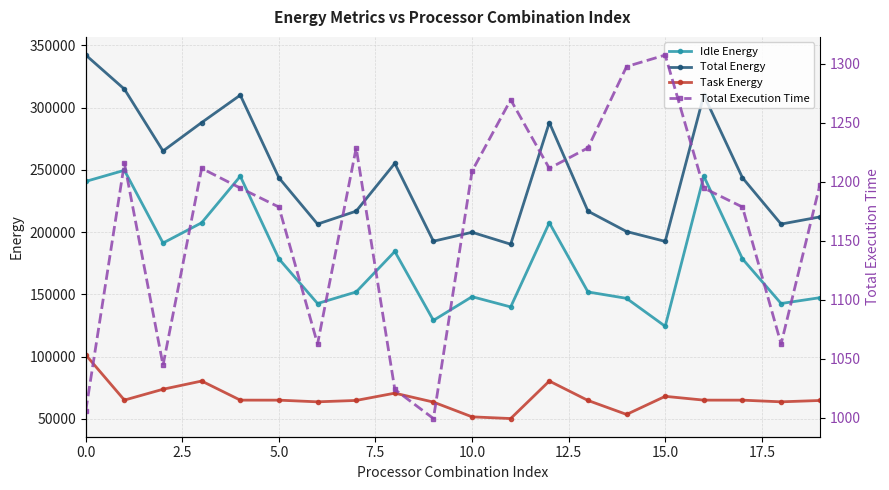

What are all the series names shown in the legend?

Idle Energy, Total Energy, Task Energy, Total Execution Time